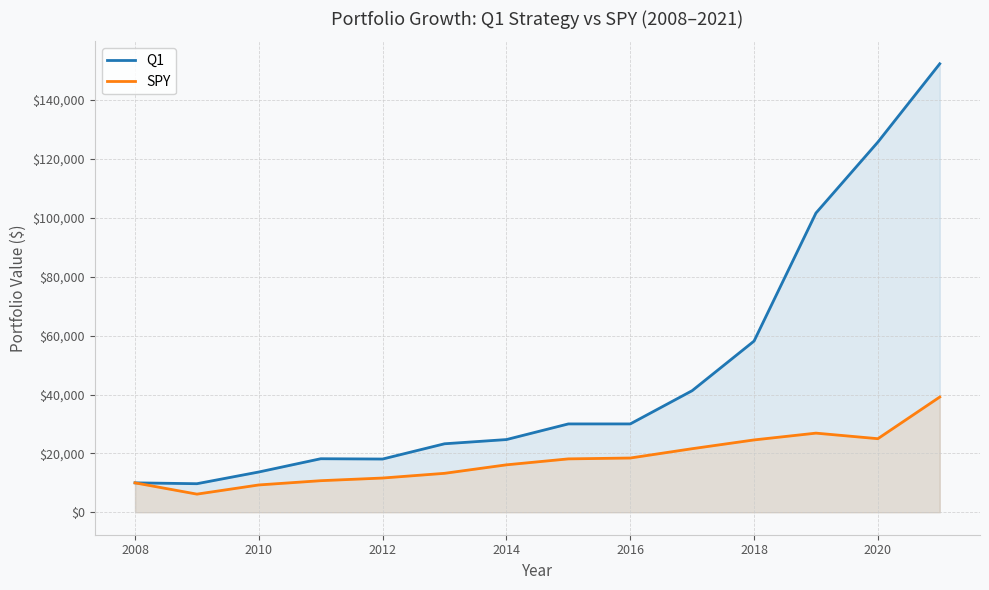

What is the approximate value of SPY at 2010?

9289.2